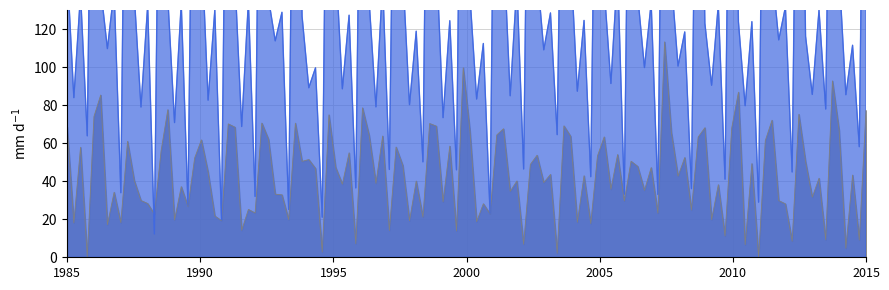

True or false: 学前教育 and 初等教育 intersect in this chart.

False